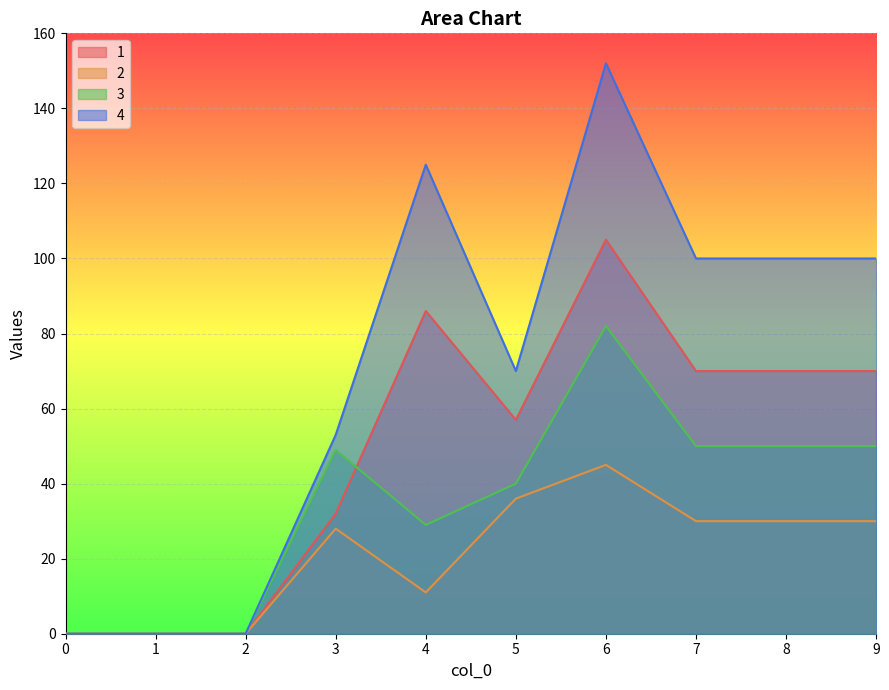

At how many categories does at least one series exceed 142?

1